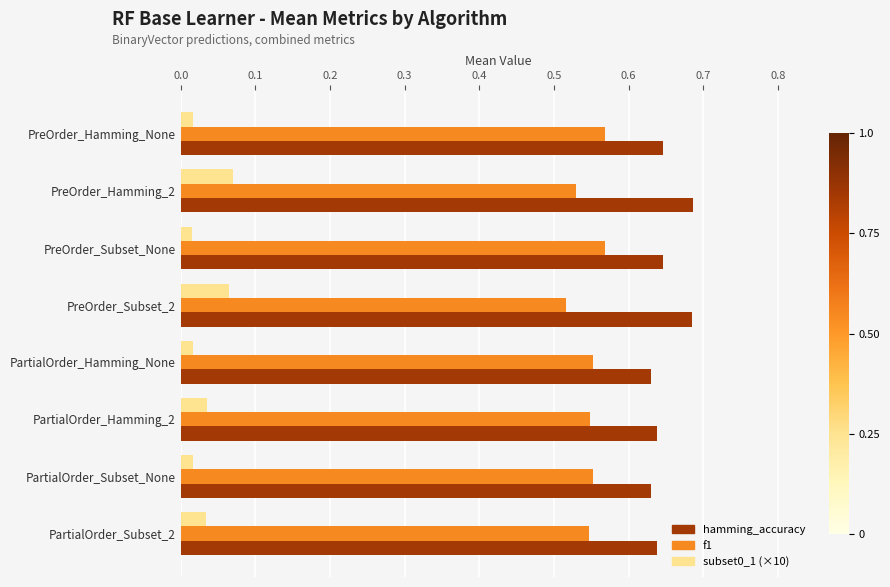

How many hamming_accuracy values are between 0 and 1?

8